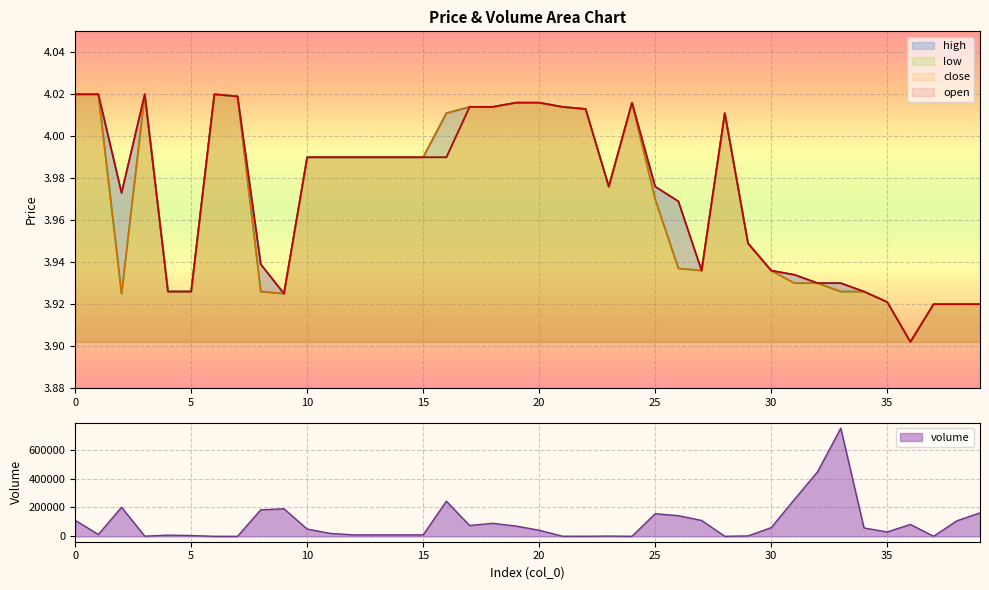

In open, how many points are lower than both neighbors (excluding endpoints)?

5